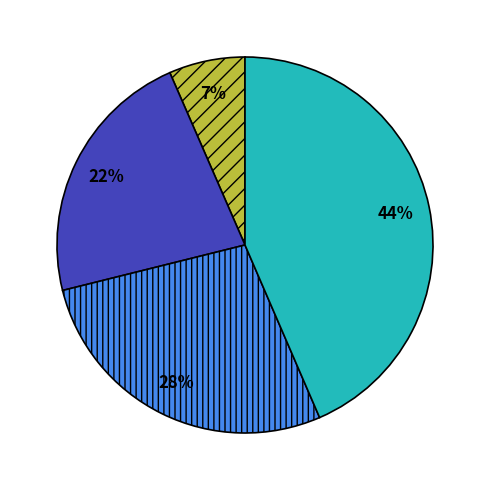

Is there a majority slice in this chart?

No